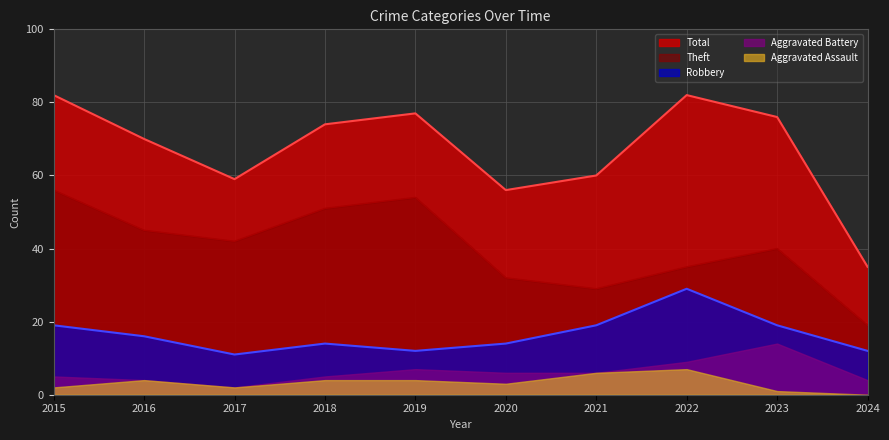

How many interior local valleys does the Total series have?

2